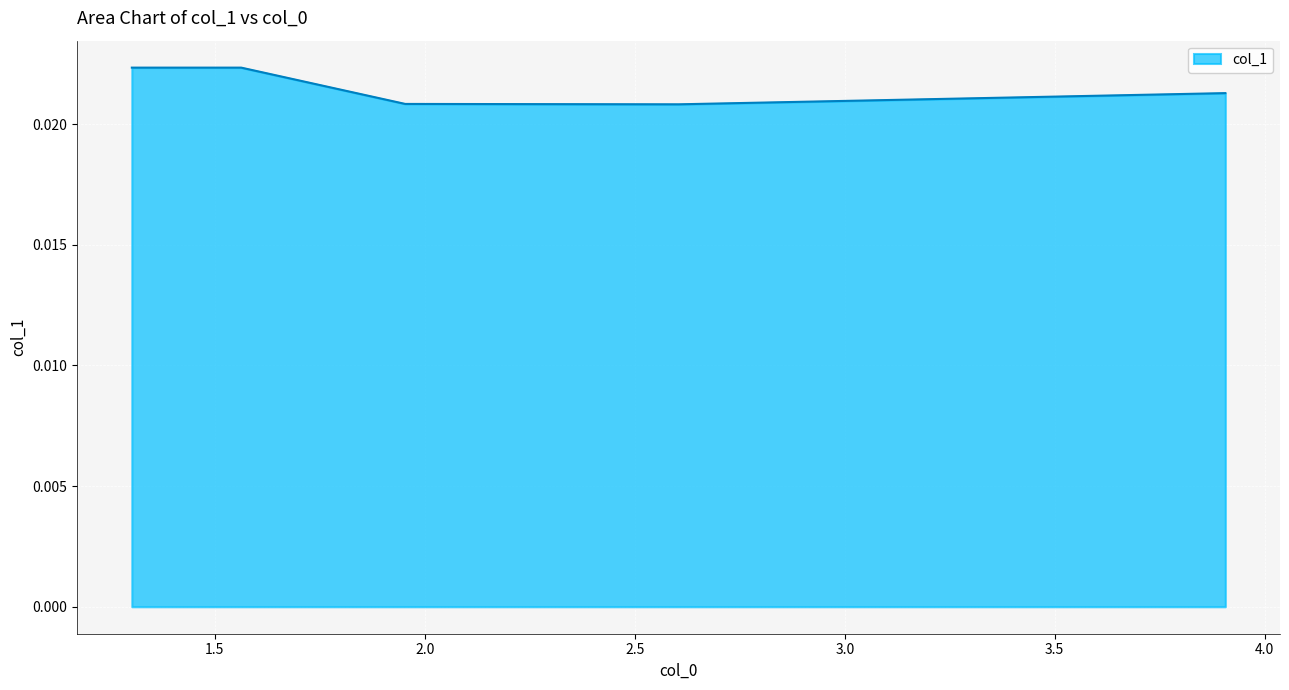

True or false: the data has more than 0 interior local peaks.

False